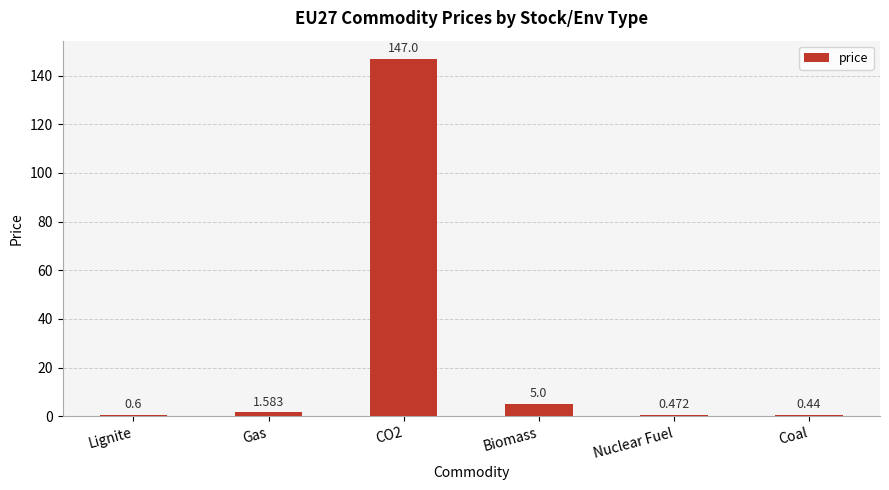

Between Biomass and Lignite, which is larger?

Biomass